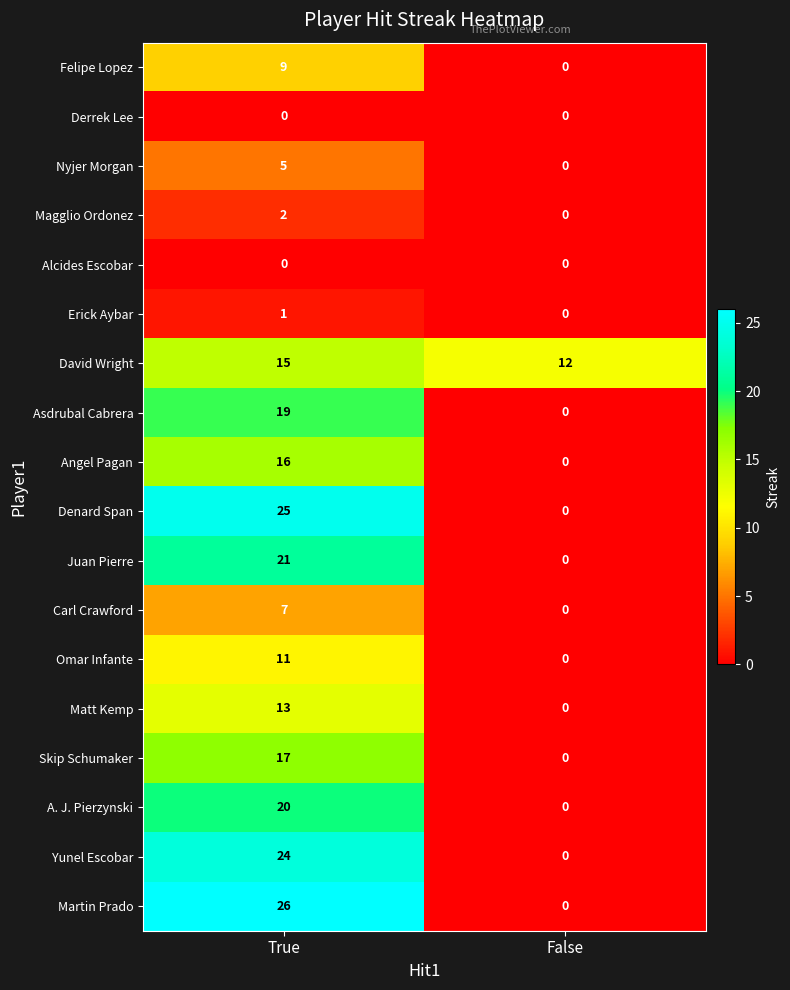

Rank the categories by Asdrubal Cabrera value from highest to lowest.

True, False